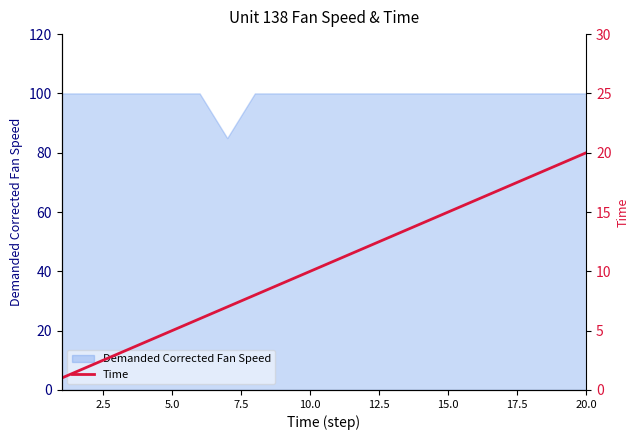

True or false: Demanded Corrected Fan Speed has a value of 143.9 at 20.0.

False